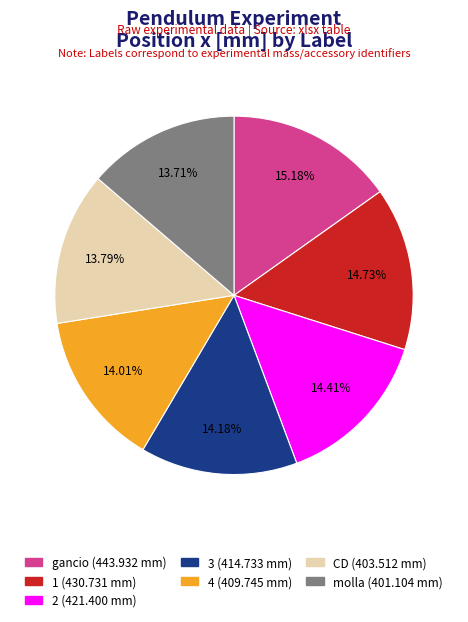

Does 4 account for over 50% of the chart?

No